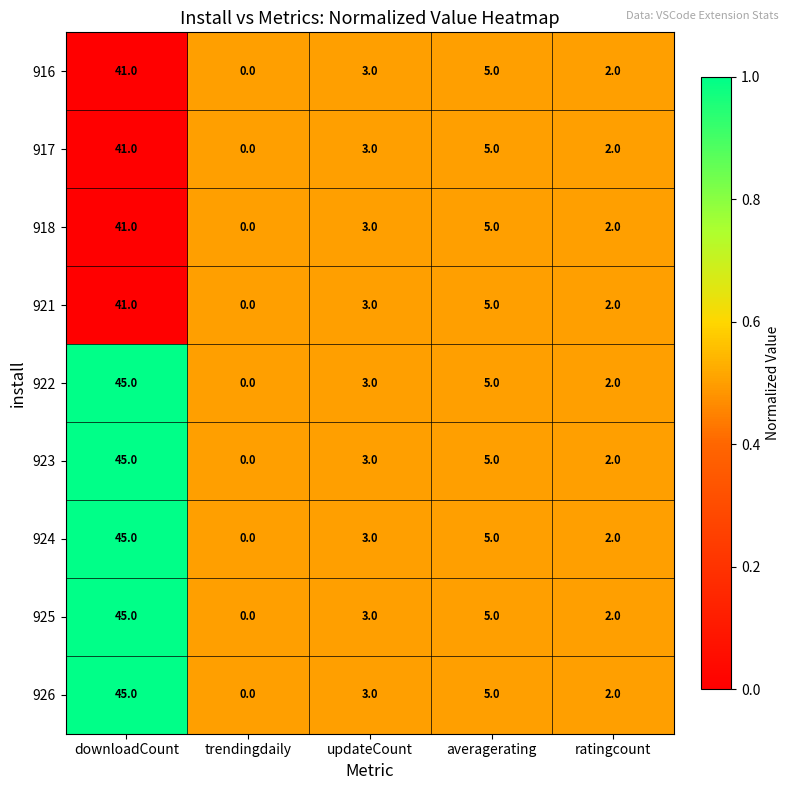

What is the difference between the second highest and second lowest values in the 922 series?

3